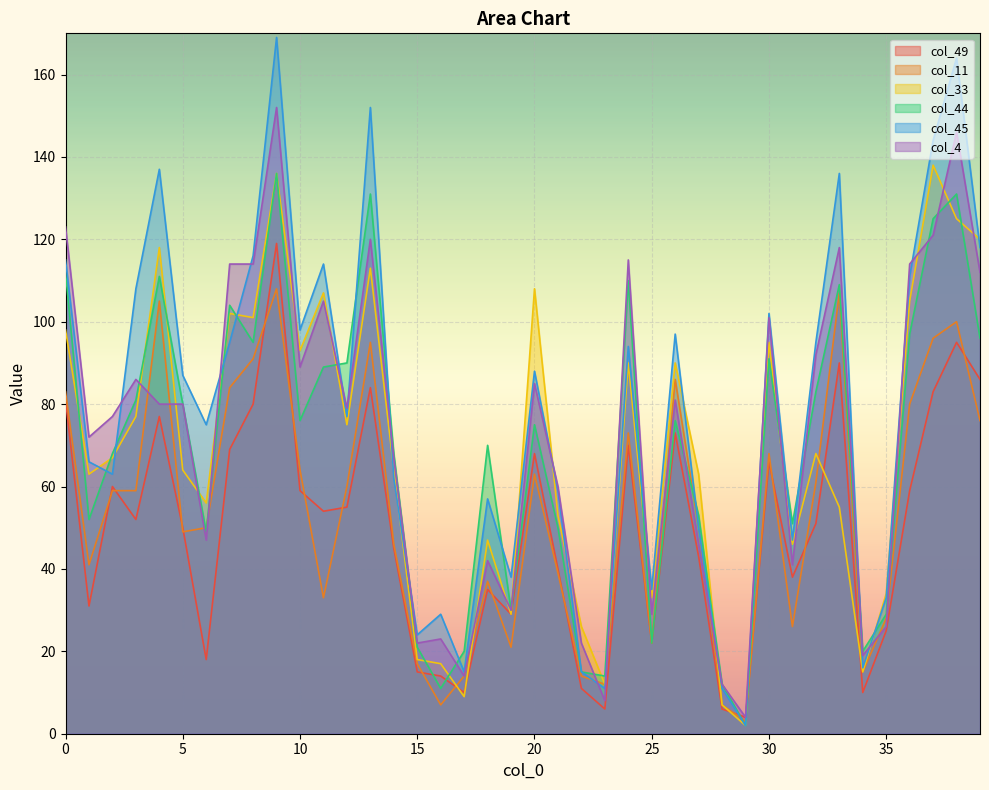

Reading left to right, list all the values displayed in this chart.

col_49: 0=81	1=31	2=60	3=52	4=77	5=50	6=18	7=69	8=80	9=119	10=59	11=54	12=55	13=84	14=45	15=15	16=14	17=10	18=35	19=29	20=68	21=40	22=11	23=6	24=70	25=22	26=73	27=43	28=6	29=4	30=66	31=38	32=51	33=90	34=10	35=25	36=59	37=83	38=95	39=86
col_11: 0=83	1=41	2=59	3=59	4=105	5=49	6=50	7=84	8=91	9=108	10=64	11=33	12=60	13=95	14=46	15=17	16=7	17=14	18=37	19=21	20=63	21=39	22=14	23=12	24=73	25=22	26=86	27=50	28=7	29=3	30=68	31=26	32=61	33=107	34=15	35=28	36=80	37=96	38=100	39=76
col_33: 0=98	1=63	2=67	3=77	4=118	5=64	6=56	7=102	8=101	9=136	10=93	11=107	12=75	13=113	14=64	15=18	16=17	17=9	18=47	19=29	20=108	21=53	22=26	23=12	24=90	25=33	26=90	27=63	28=7	29=2	30=95	31=46	32=68	33=55	34=15	35=34	36=105	37=138	38=125	39=120
col_44: 0=112	1=52	2=68	3=81	4=111	5=80	6=49	7=104	8=95	9=136	10=76	11=89	12=90	13=131	14=68	15=21	16=11	17=20	18=70	19=30	20=75	21=50	22=15	23=14	24=110	25=22	26=76	27=53	28=12	29=2	30=91	31=51	32=83	33=109	34=20	35=29	36=97	37=125	38=131	39=96
col_45: 0=115	1=66	2=63	3=108	4=137	5=87	6=75	7=95	8=116	9=169	10=98	11=114	12=77	13=152	14=62	15=24	16=29	17=15	18=57	19=38	20=88	21=59	22=15	23=11	24=94	25=35	26=97	27=50	28=11	29=2	30=102	31=47	32=95	33=136	34=16	35=33	36=111	37=144	38=164	39=118
col_4: 0=123	1=72	2=77	3=86	4=80	5=80	6=47	7=114	8=114	9=152	10=89	11=105	12=79	13=120	14=67	15=22	16=23	17=14	18=42	19=30	20=85	21=60	22=22	23=8	24=115	25=29	26=81	27=46	28=12	29=4	30=101	31=41	32=92	33=118	34=19	35=26	36=114	37=121	38=146	39=112